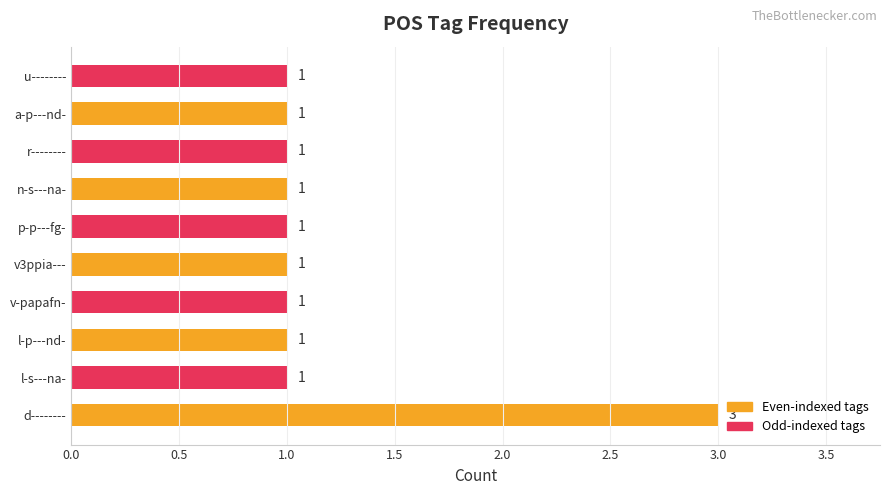

Approximately how many times larger is the value at v3ppia--- compared to l-p---nd-?

1.0